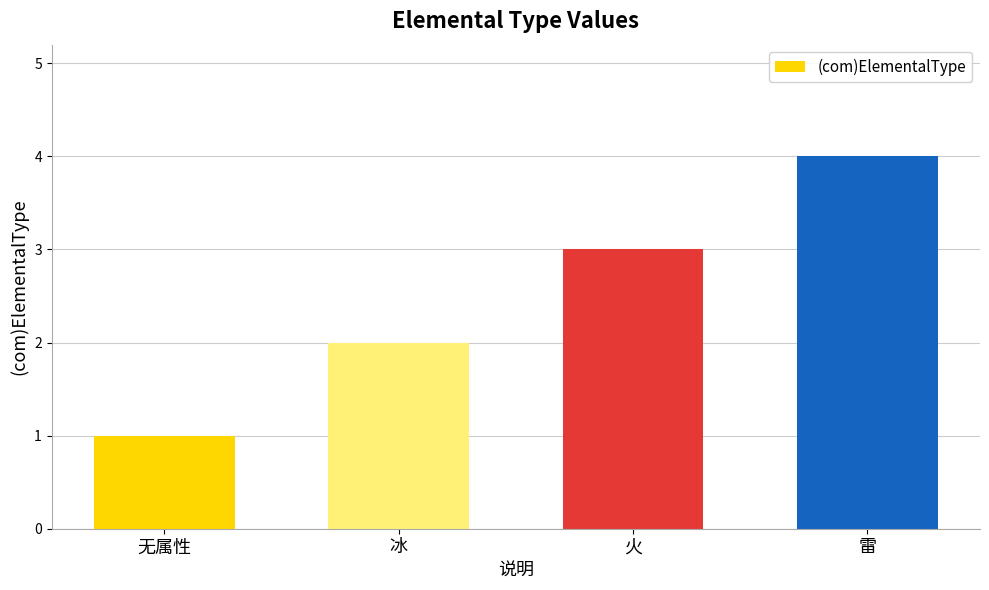

The chart shows a value of 1 at 无属性. True or false?

True